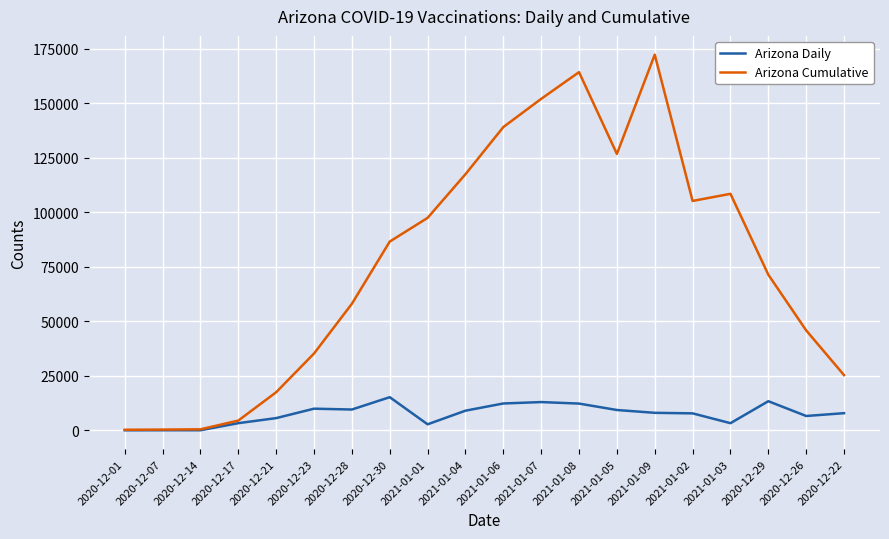

What is the difference between the maximum and minimum values in the Arizona Cumulative series?

171946